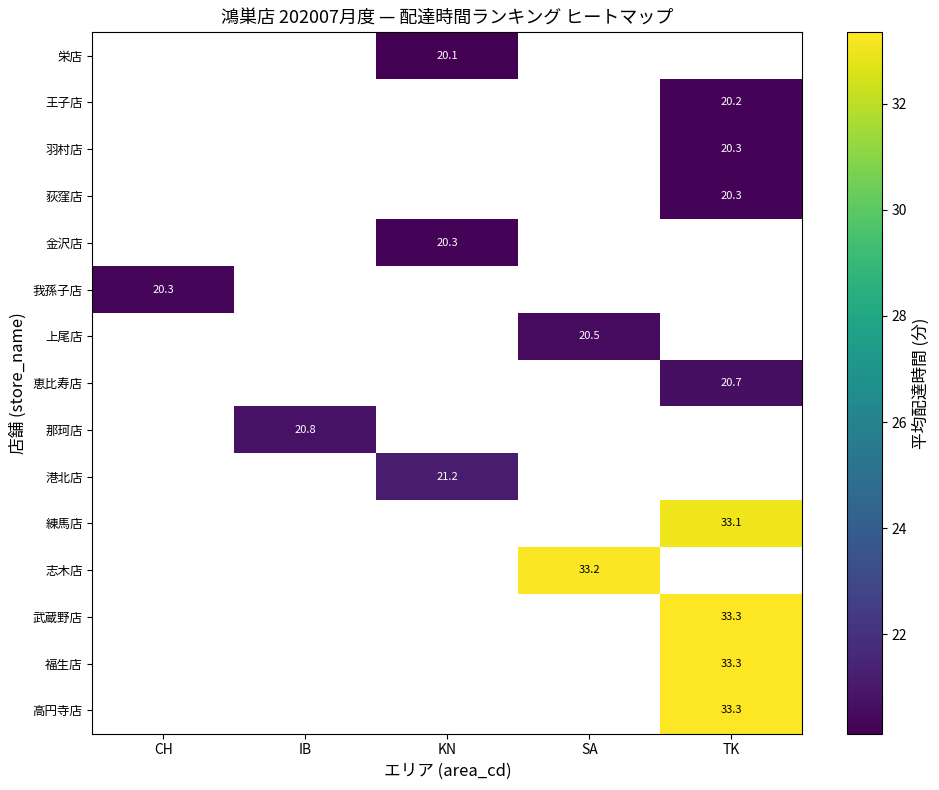

Is the value of 志木店 at TK greater than the value of 上尾店 at TK?

No